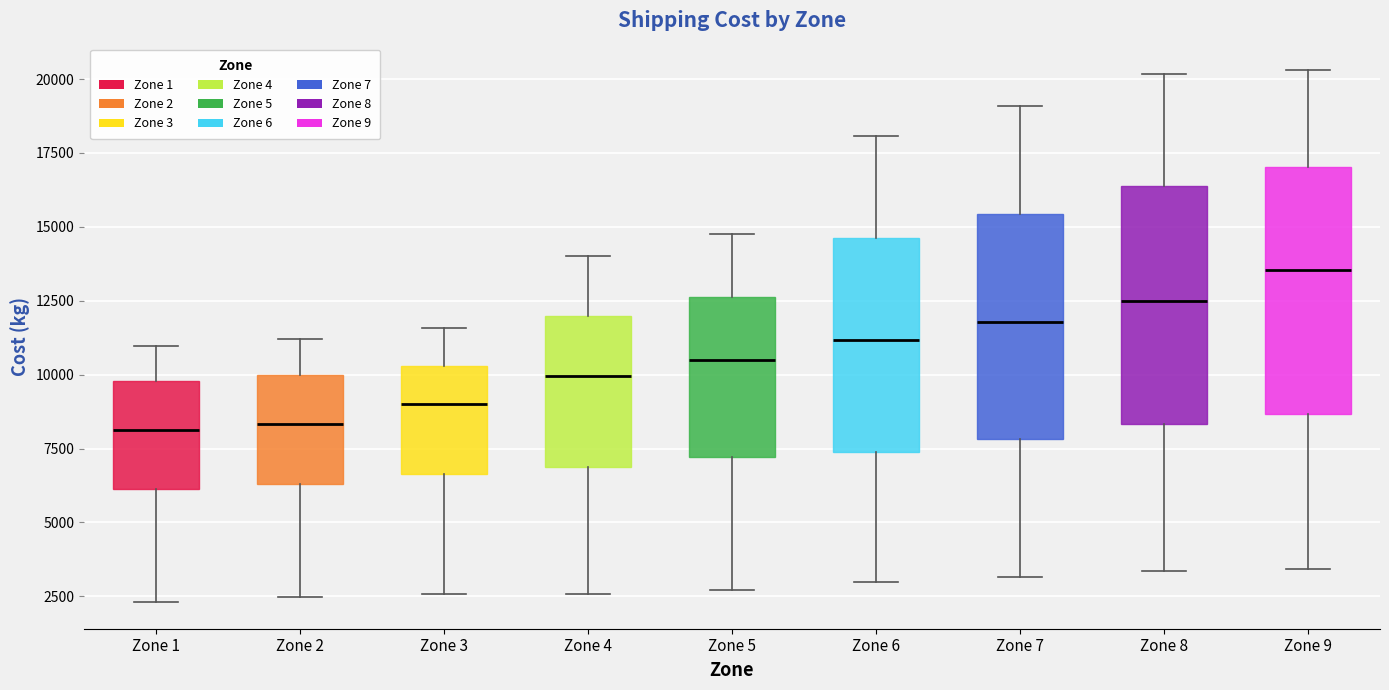

Reading left to right, read every box against the y-axis: the position of its median line, the range the box covers, and the ends of its whiskers. The values are not printed on the chart, so give them approximately, as read against the axis.

Zone 1: median 8000, box 6000 to 10000, whiskers 2500 to 11000
Zone 2: median 8500, box 6500 to 10000, whiskers 2500 to 11000
Zone 3: median 9000, box 6500 to 10500, whiskers 2500 to 11500
Zone 4: median 10000, box 7000 to 12000, whiskers 2500 to 14000
Zone 5: median 10500, box 7000 to 12500, whiskers 2500 to 14500
Zone 6: median 11000, box 7500 to 14500, whiskers 3000 to 18000
Zone 7: median 12000, box 8000 to 15500, whiskers 3000 to 19000
Zone 8: median 12500, box 8500 to 16500, whiskers 3500 to 20000
Zone 9: median 13500, box 8500 to 17000, whiskers 3500 to 20500